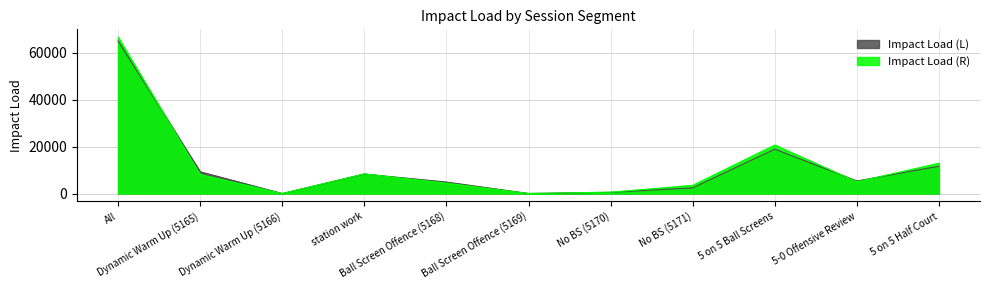

Count the number of data series in this chart.

2